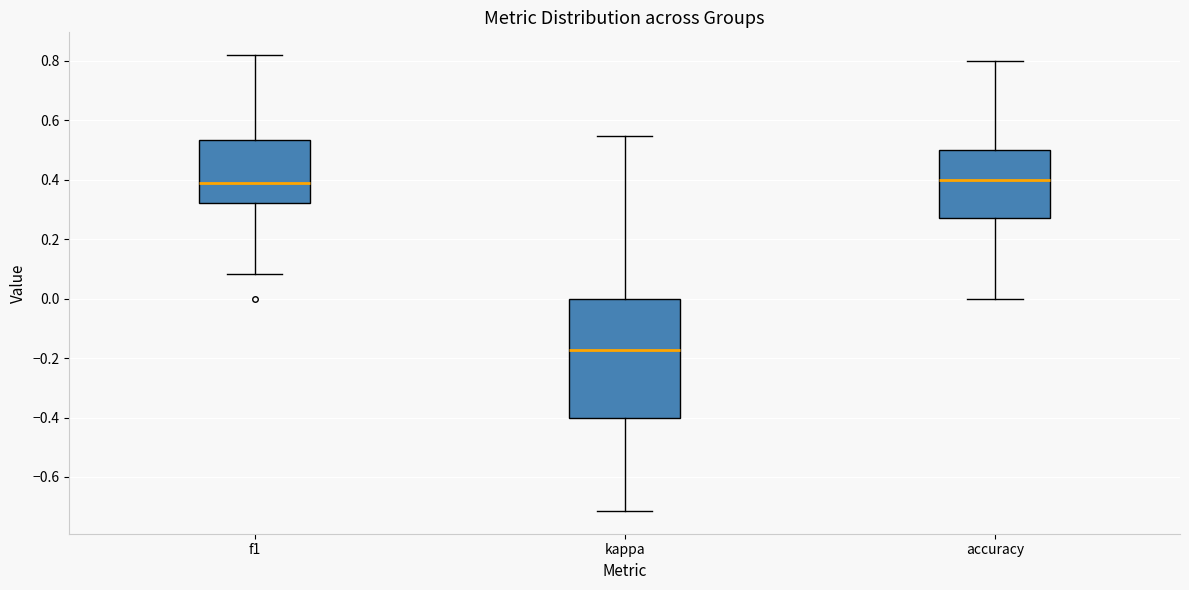

Reading left to right, transcribe this box plot: for each box, give where its median line is, the range the box spans, and where its two whiskers end, as read against the y-axis. The values are not printed on the chart, so give them approximately, as read against the axis.

f1: median 0.38, box 0.32 to 0.54, whiskers 0.08 to 0.82
kappa: median -0.18, box -0.40 to 0.00, whiskers -0.72 to 0.54
accuracy: median 0.40, box 0.28 to 0.50, whiskers 0.00 to 0.80